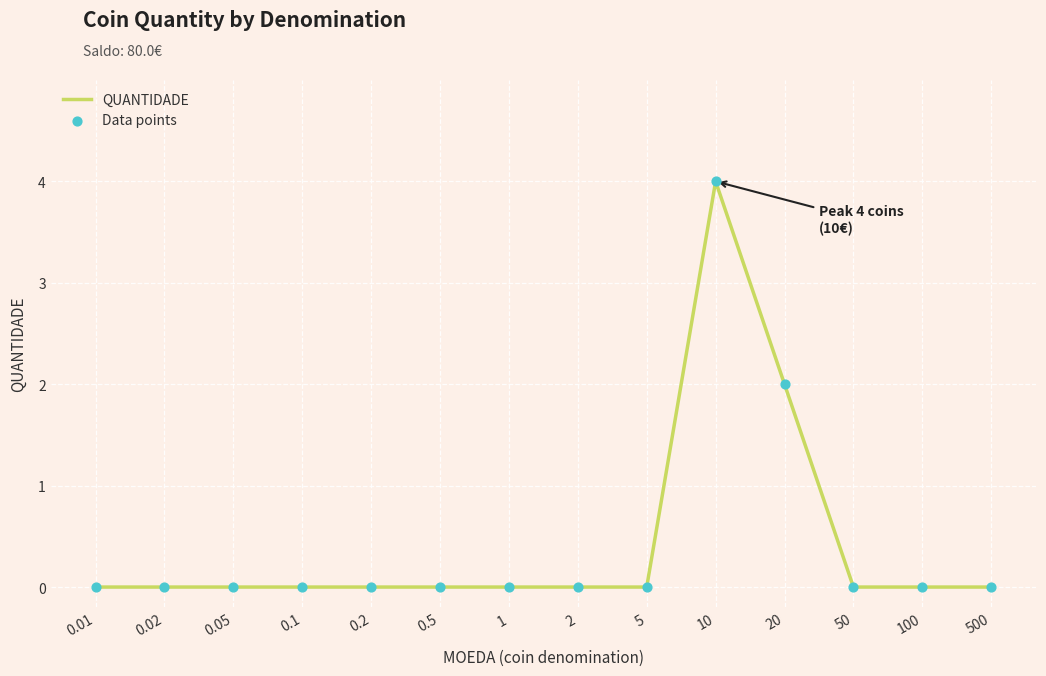

Is it true that the value at 0.1 is 0?

True